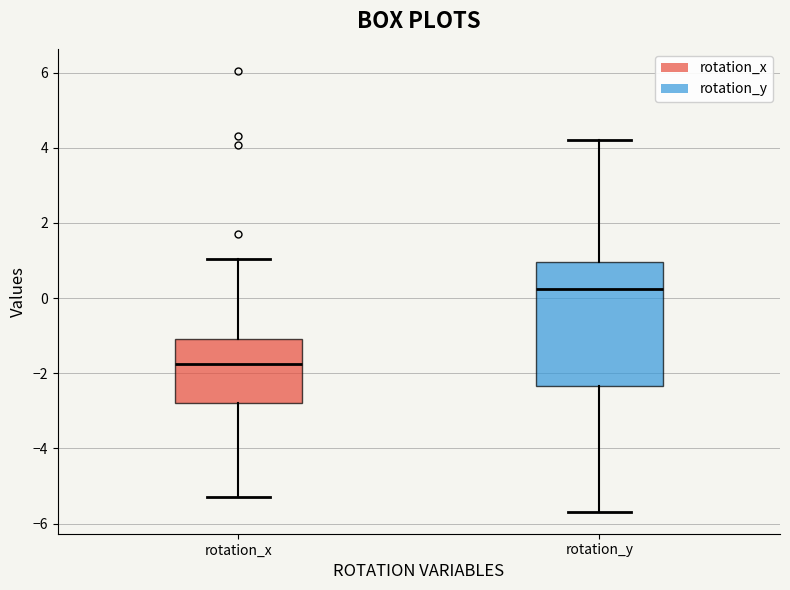

Reading left to right, read every box against the y-axis: the position of its median line, the range the box covers, and the ends of its whiskers. The values are not printed on the chart, so give them approximately, as read against the axis.

rotation_x: median -1.8, box -2.8 to -1.0, whiskers -5.2 to 1.0
rotation_y: median 0.2, box -2.4 to 1.0, whiskers -5.6 to 4.2